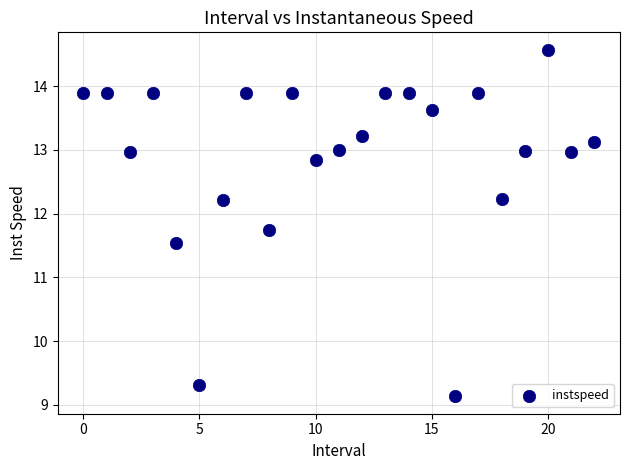

What Y value in the scatter plot is closest to 11?

11.5